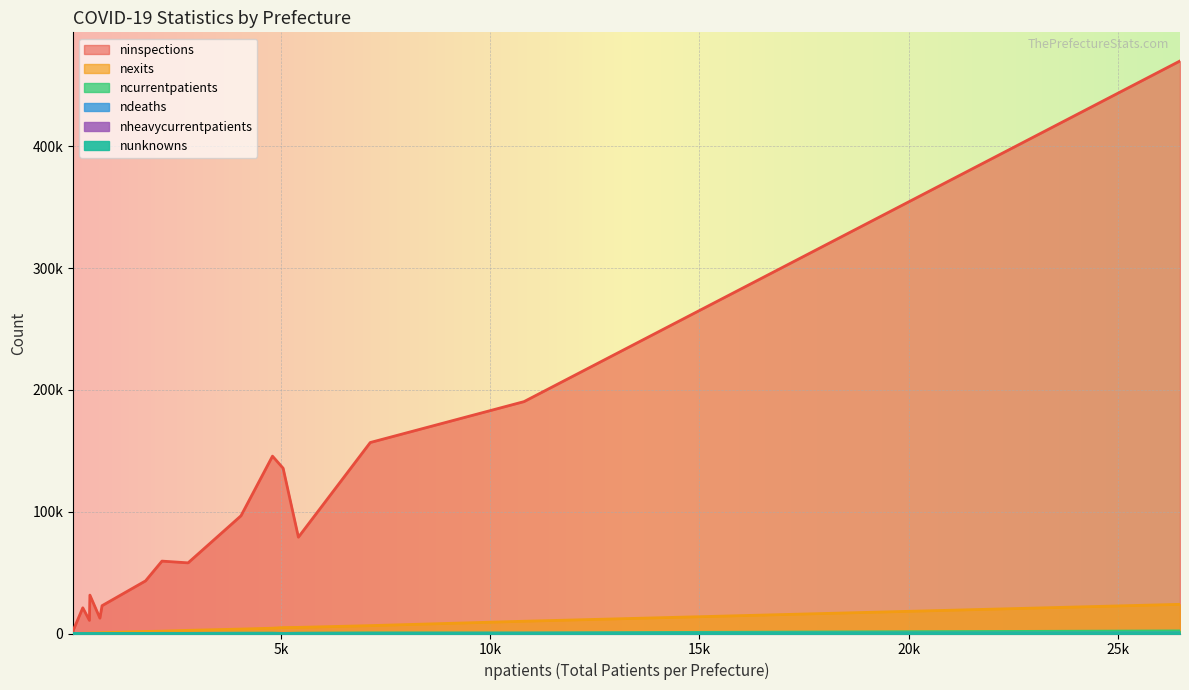

Which series has the largest range (max minus min)?

ninspections